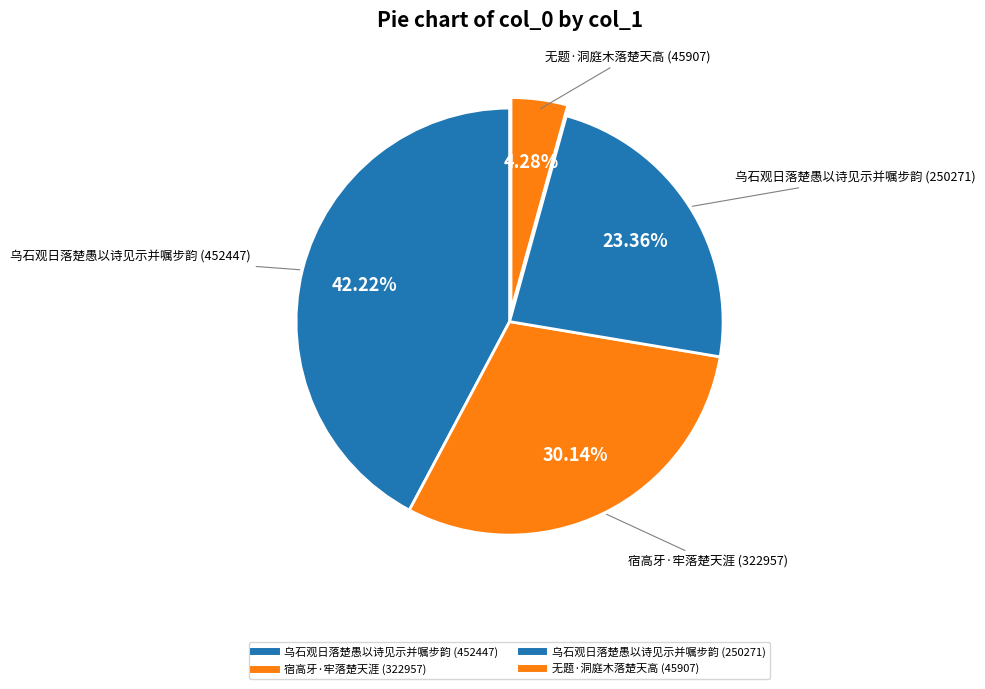

To the nearest percent, what is the average slice percentage?

25%